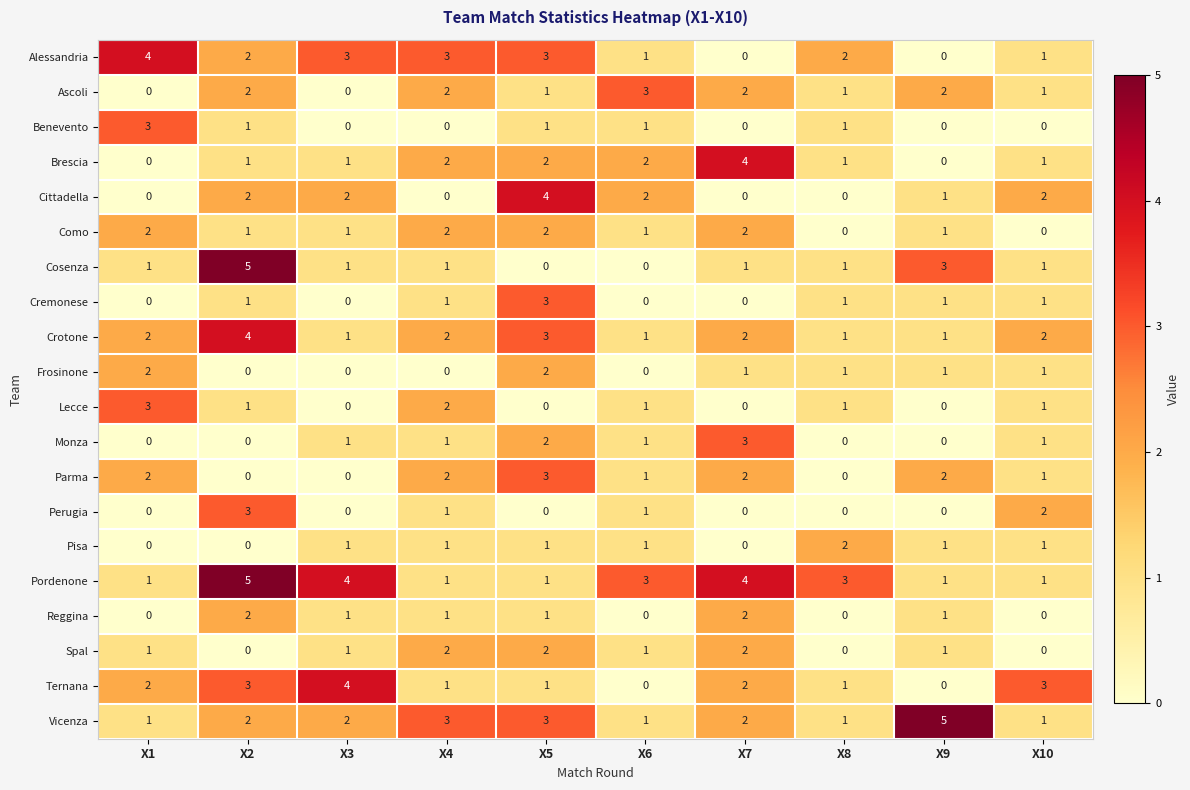

How many distinct data groups are displayed?

20